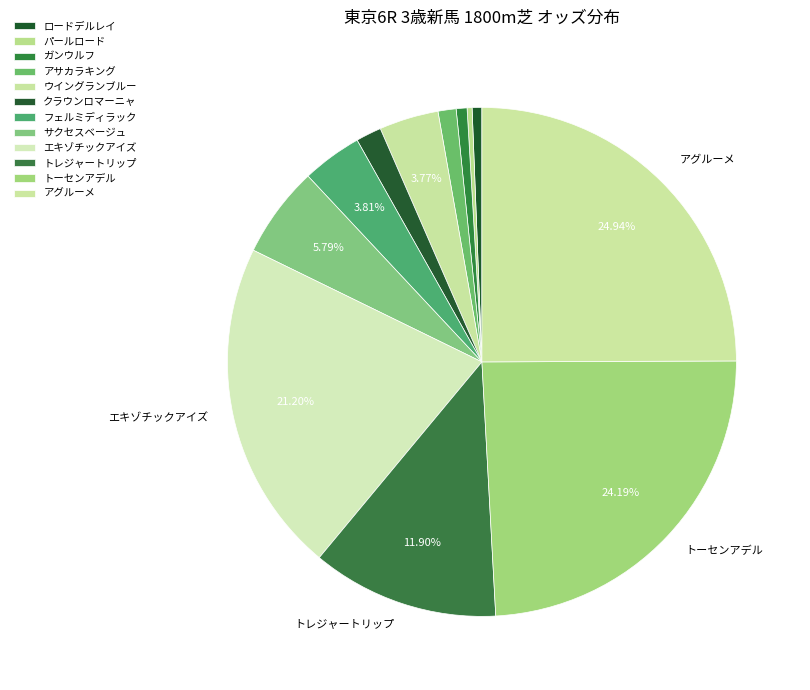

True or false: ウイングランブルー accounts for 4% of the total.

True